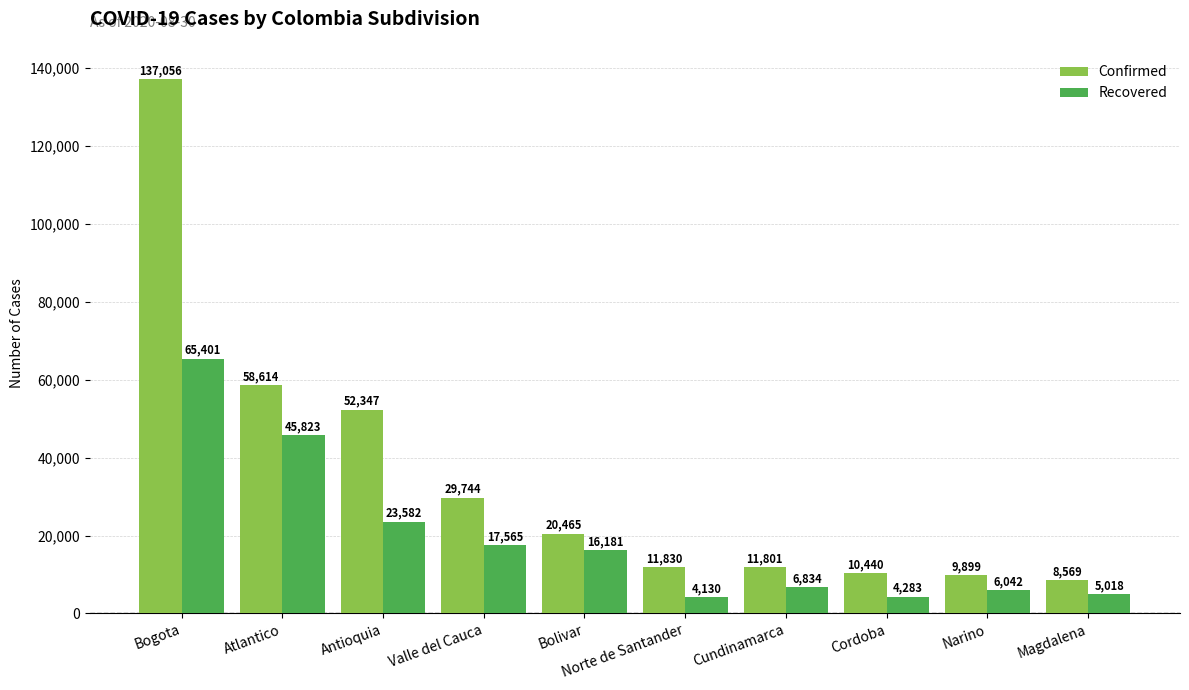

How many data points in Confirmed are less than 20465?

5